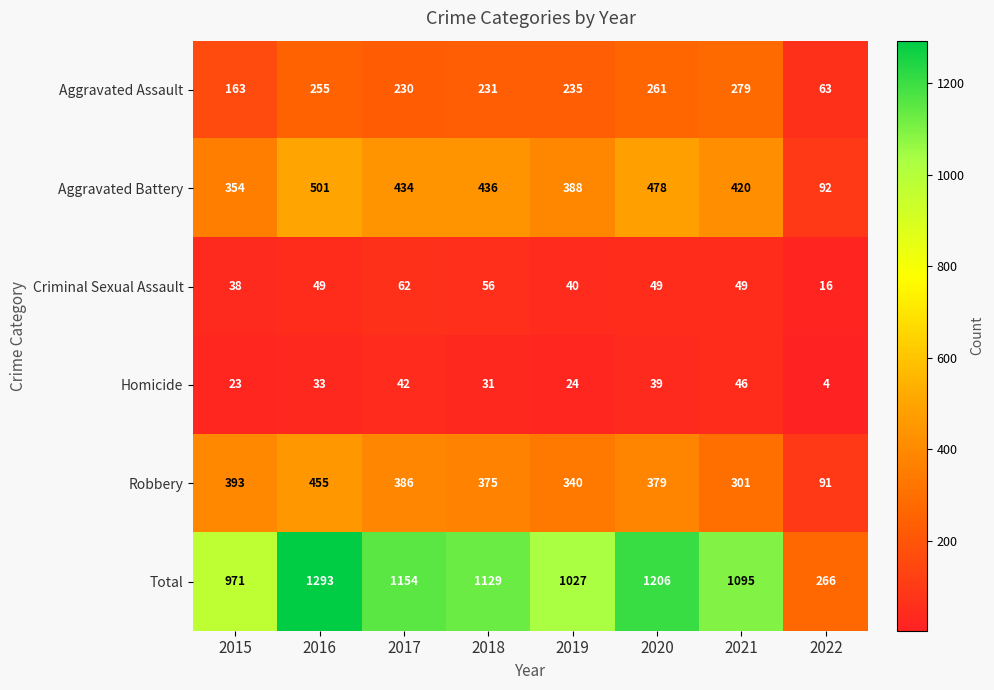

Which series has the widest spread of values?

Total